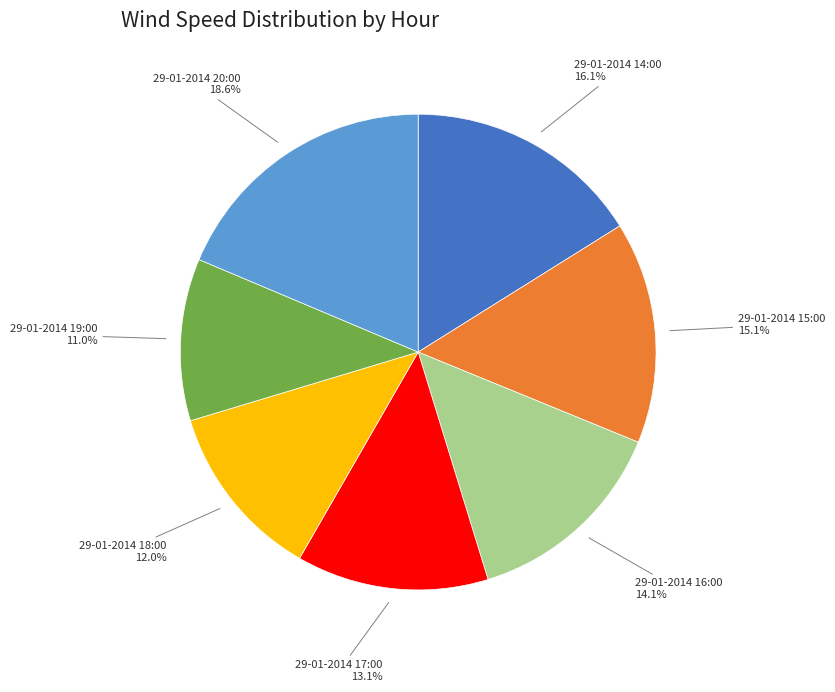

Is there any slice that represents more than half of the pie?

No